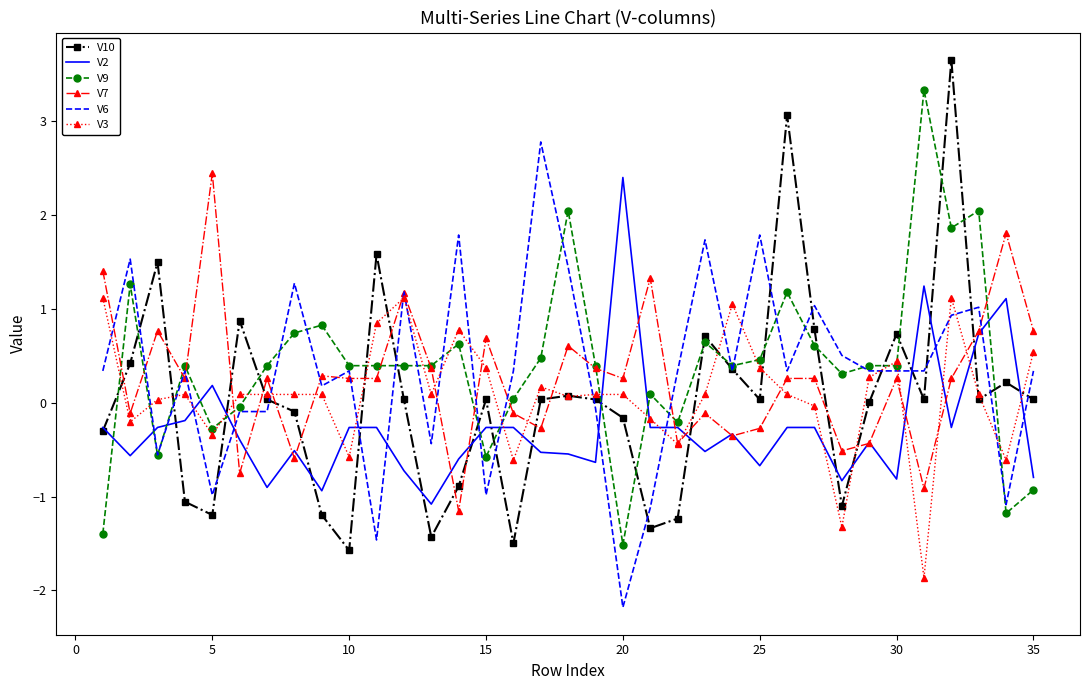

What is the smallest value displayed?

-2.2